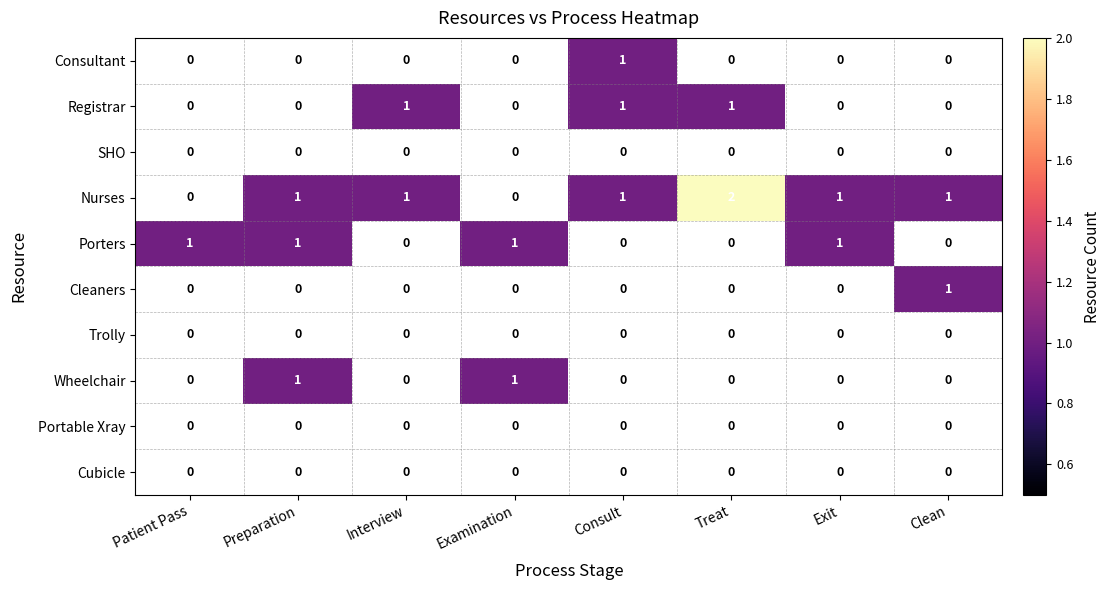

At which category does the chart reach its peak across all series?

Treat